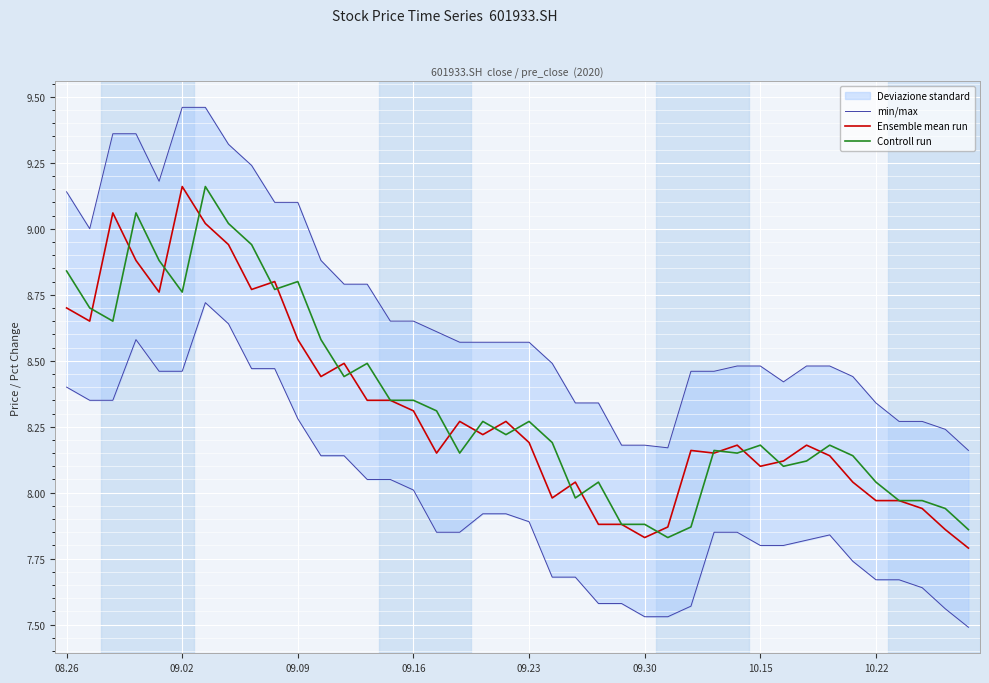

Is it true that min/max equals 5.5 at 10.22?

False